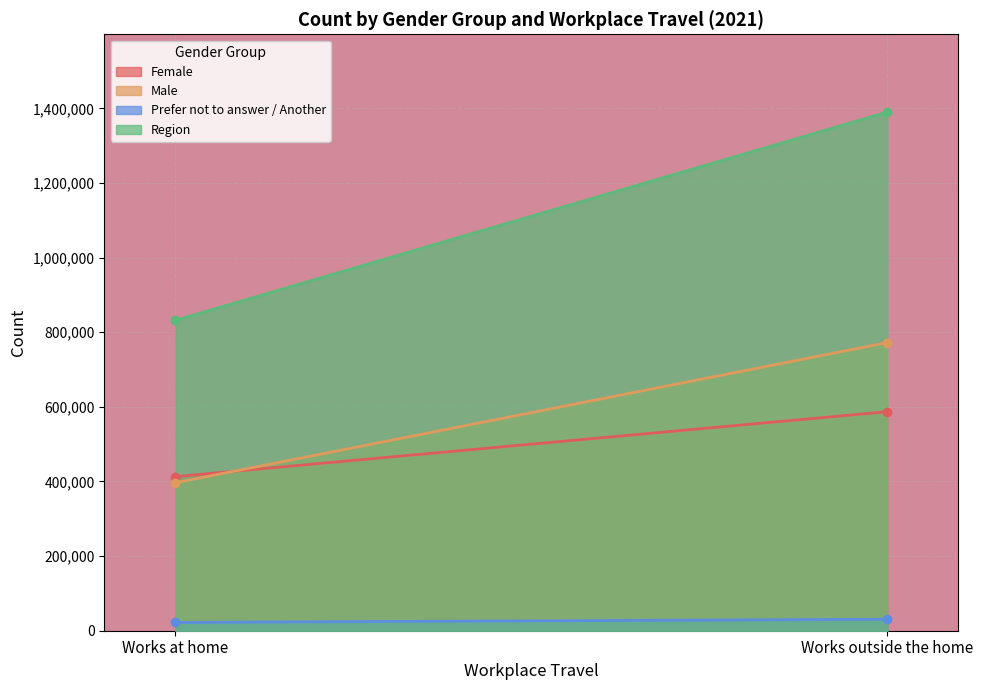

How many data points in Region are above 1390128?

1